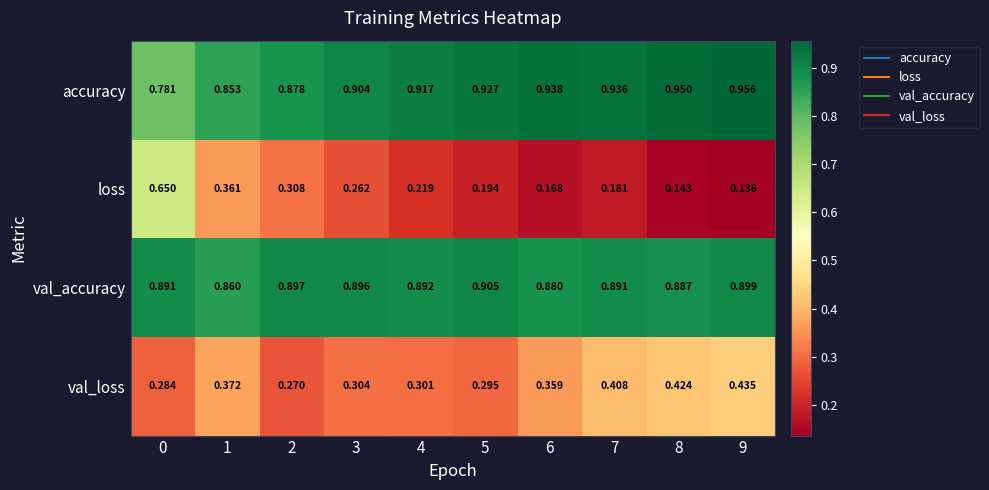

At 0, list the series in order from smallest to largest.

val_loss, loss, accuracy, val_accuracy